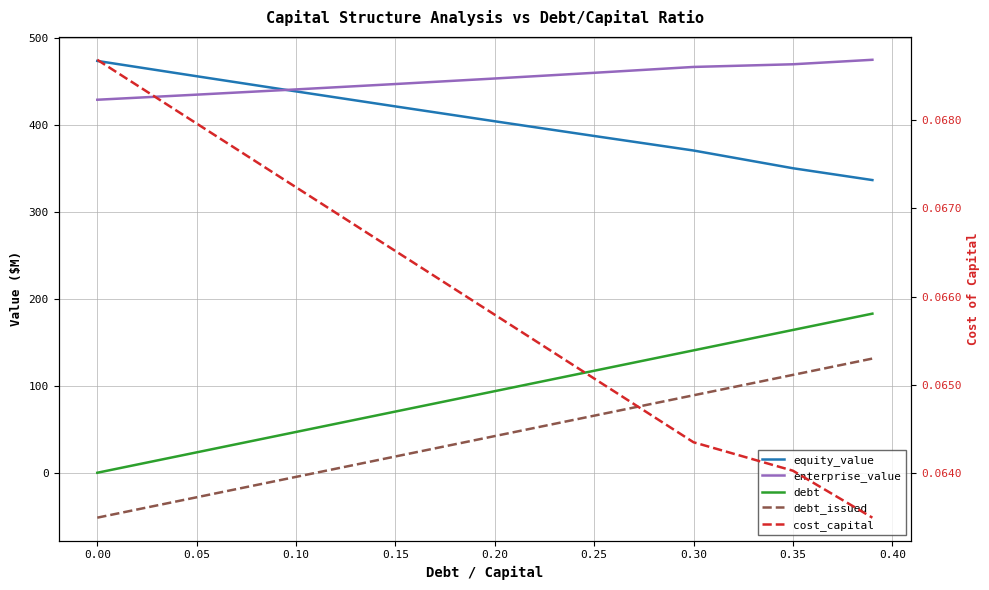

What is the sum of all debt_issued values?

374.5